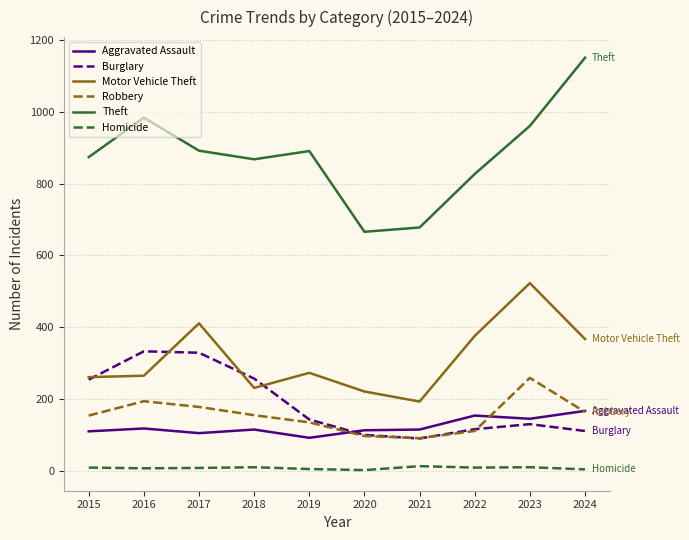

The Theft series shows 868 at 2018. True or false?

True